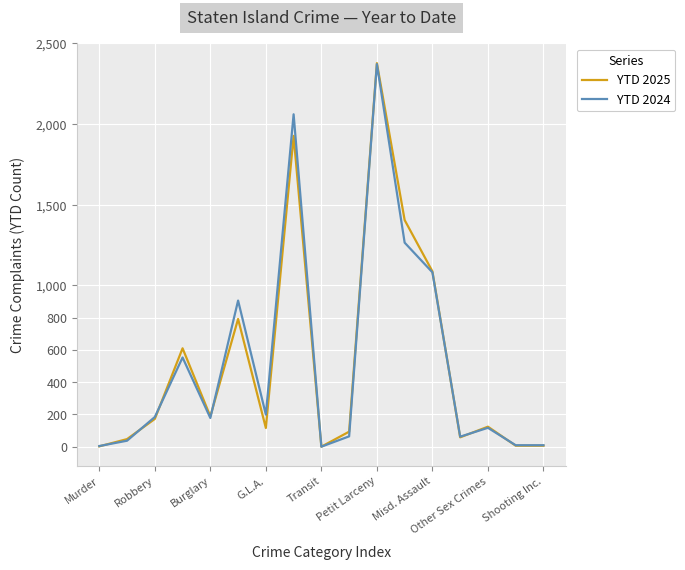

Which series has the widest spread of values?

YTD 2025